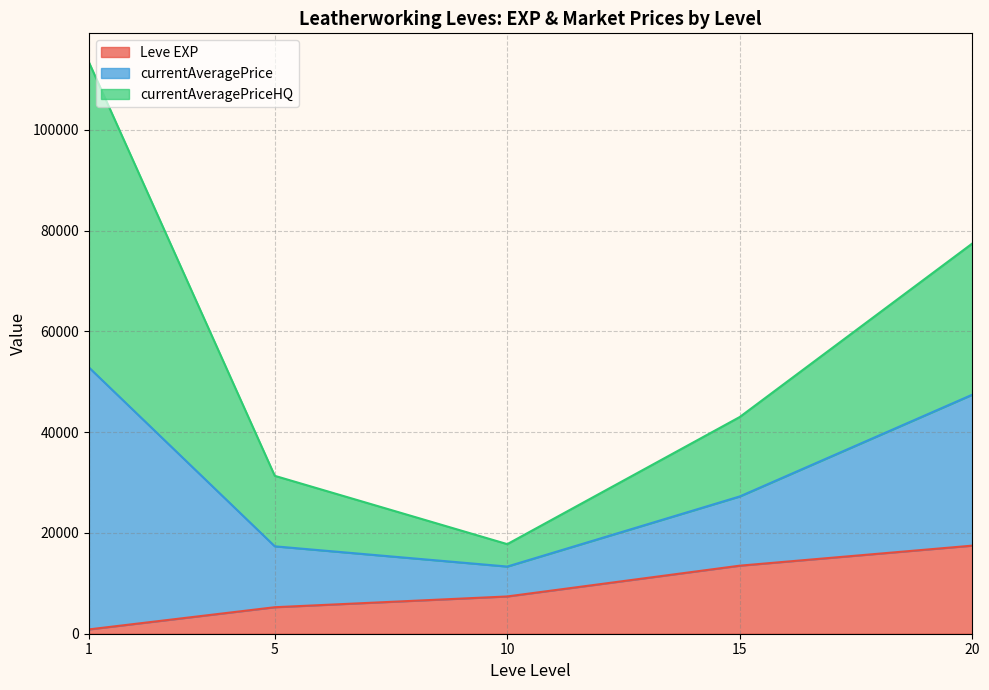

What is the highest value of the Leve EXP series?

17486.7